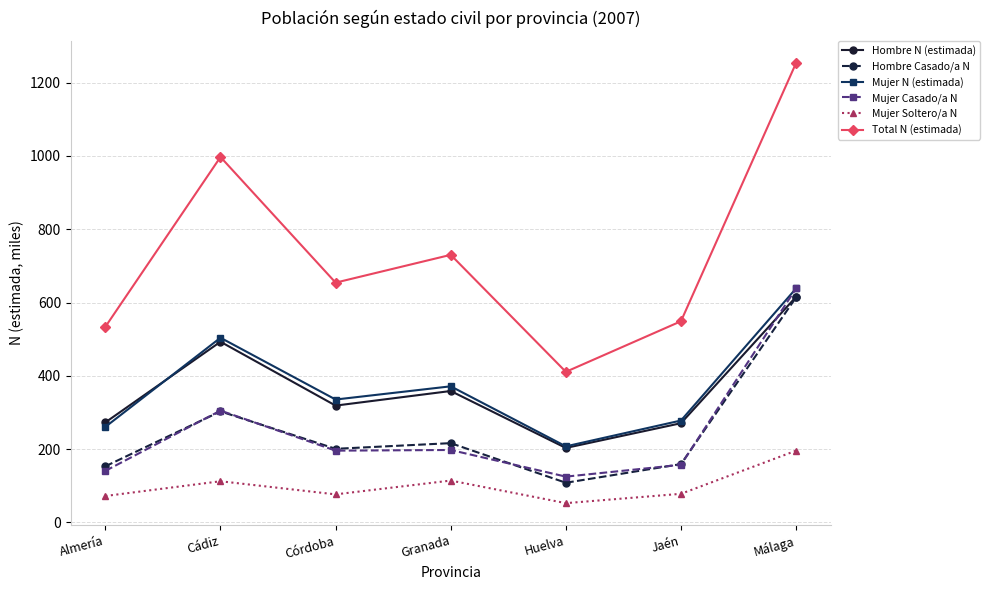

What is the difference between the maximum and second lowest values in the Mujer Casado/a N series?

497.7